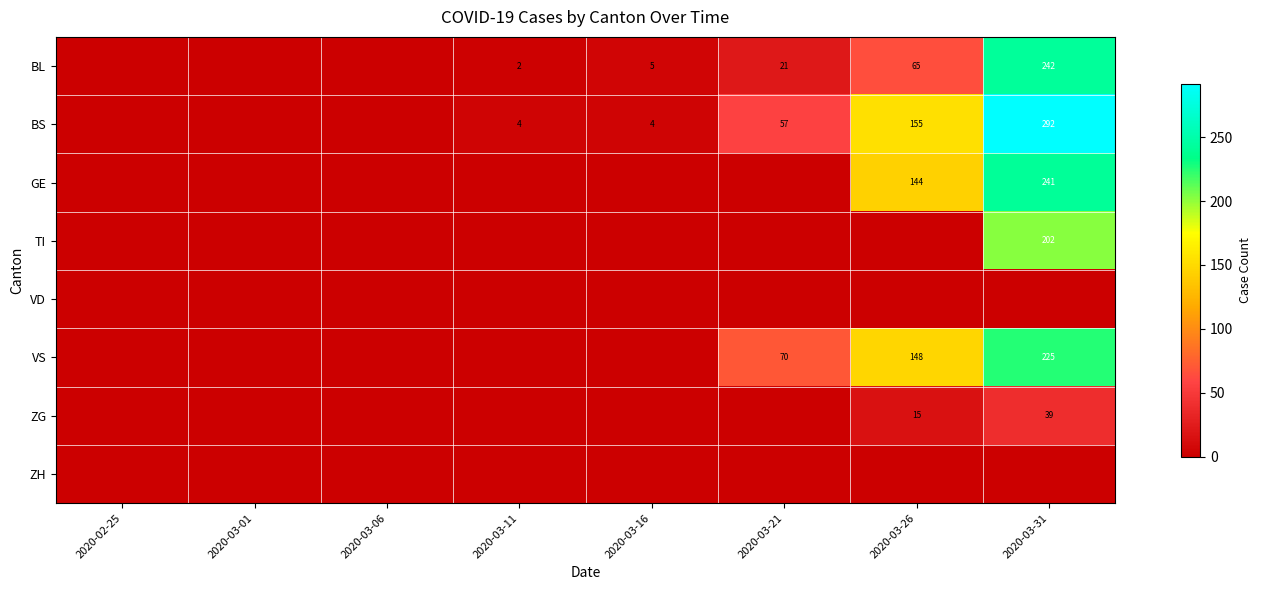

Is it true that VS equals 300 at 2020-03-31?

False